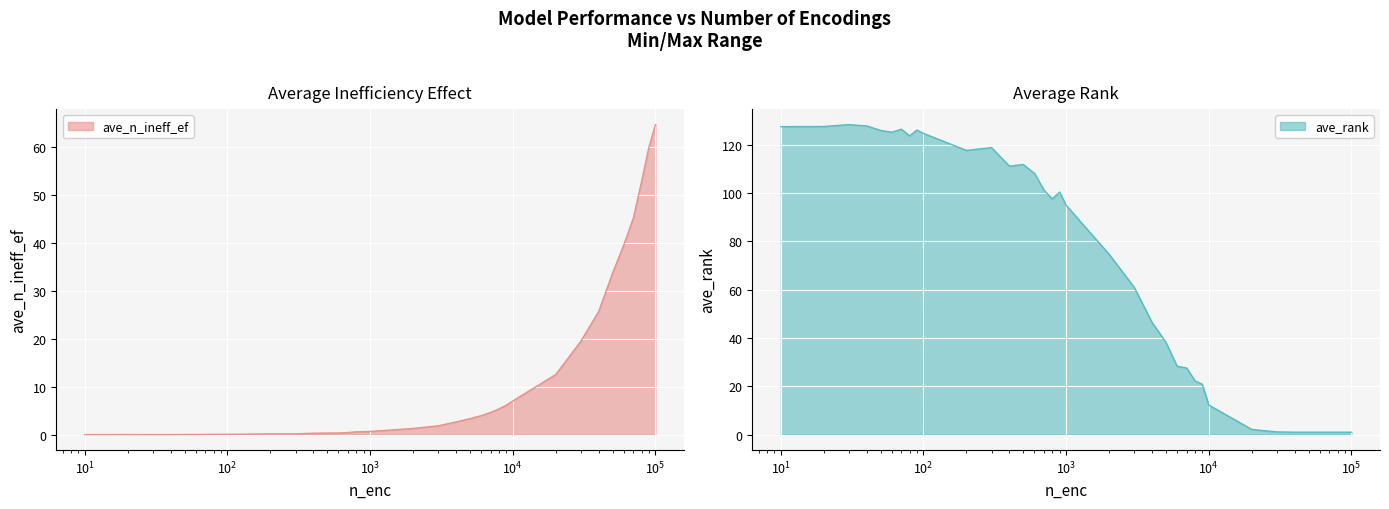

The ave_n_ineff_ef series shows 1.0 at 4000. True or false?

False